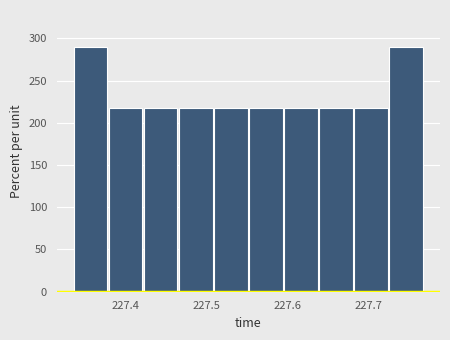

Reading left to right, transcribe this chart: for each bar, give the range it covers on the x-axis and its height. Neither the bar edges nor the heights are printed on the chart, so give them approximately, as read against the axes.

227.34 to 227.38: 290
227.38 to 227.42: 220
227.42 to 227.47: 220
227.47 to 227.51: 220
227.51 to 227.55: 220
227.55 to 227.59: 220
227.59 to 227.64: 220
227.64 to 227.68: 220
227.68 to 227.72: 220
227.72 to 227.77: 290